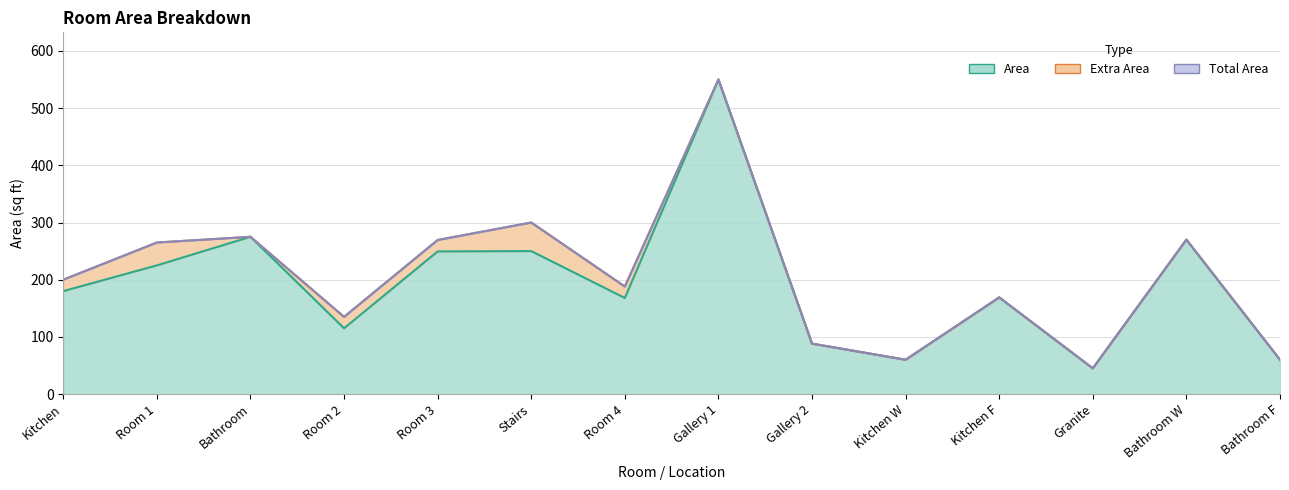

Which series has the widest spread of values?

Area